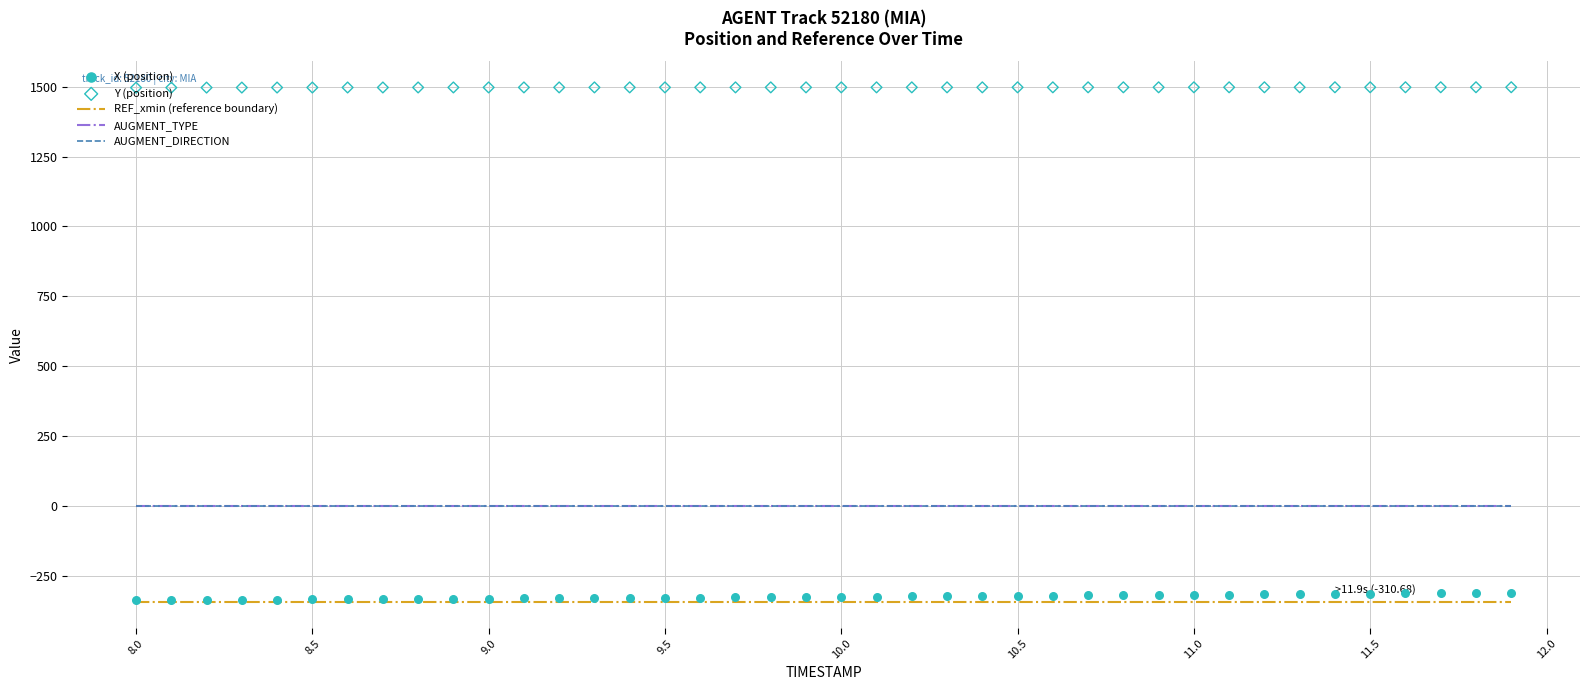

Is the value of AUGMENT_DIRECTION at 18 greater than the value of Y (position) at 19?

No